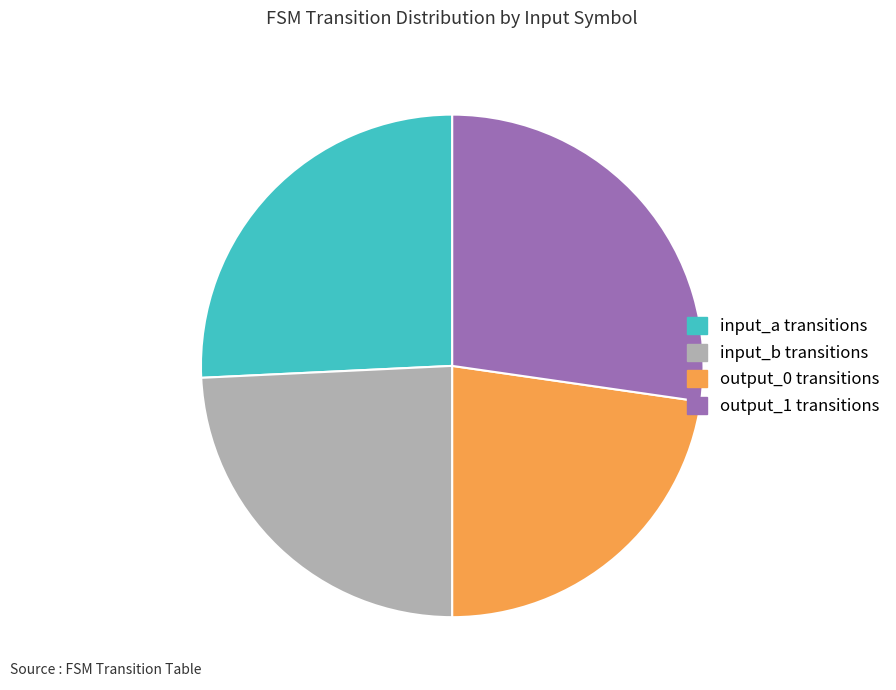

Is there any slice that represents more than half of the pie?

No